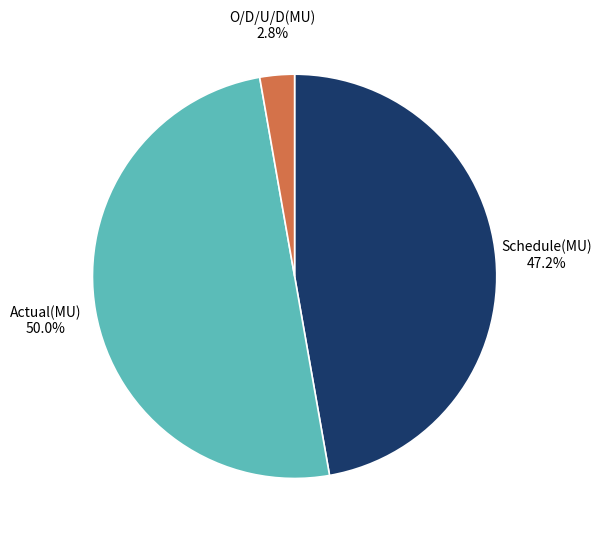

Do Actual(MU) and Schedule(MU) together represent more than half of the pie?

Yes